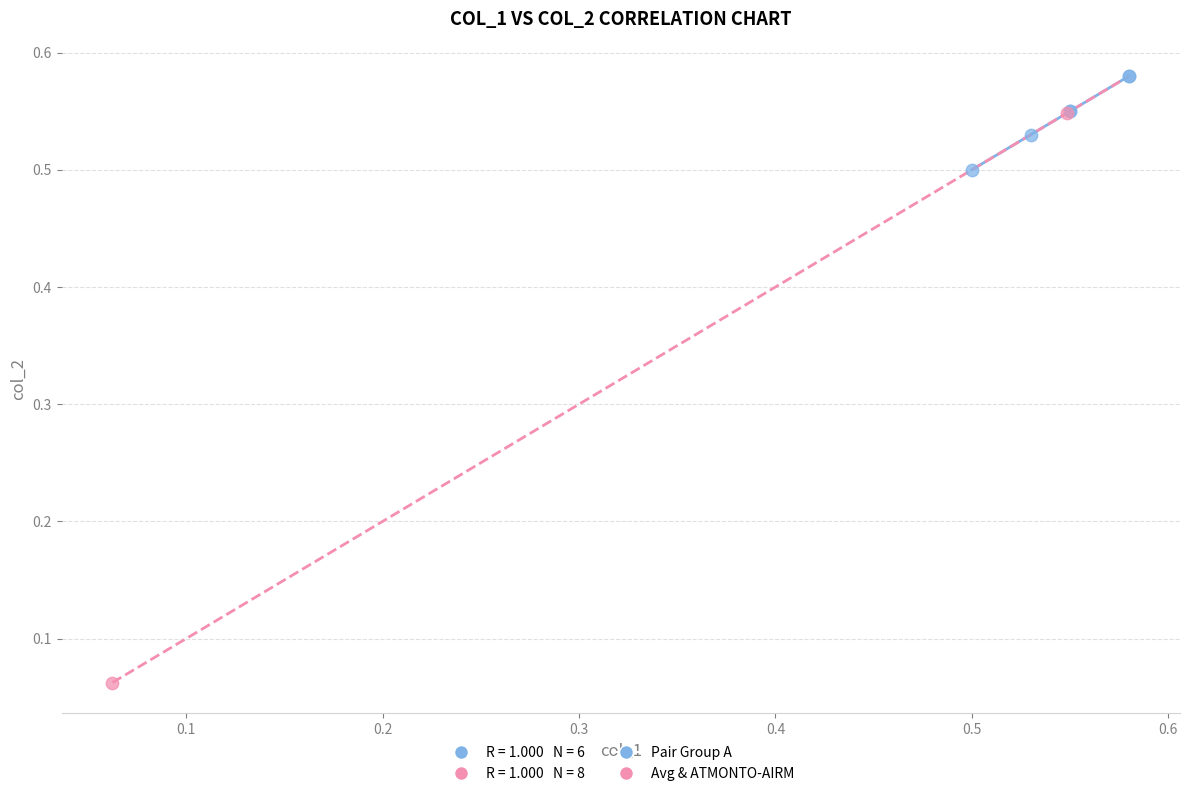

Which series has the largest Y range (max minus min)?

Avg & ATMONTO-AIRM